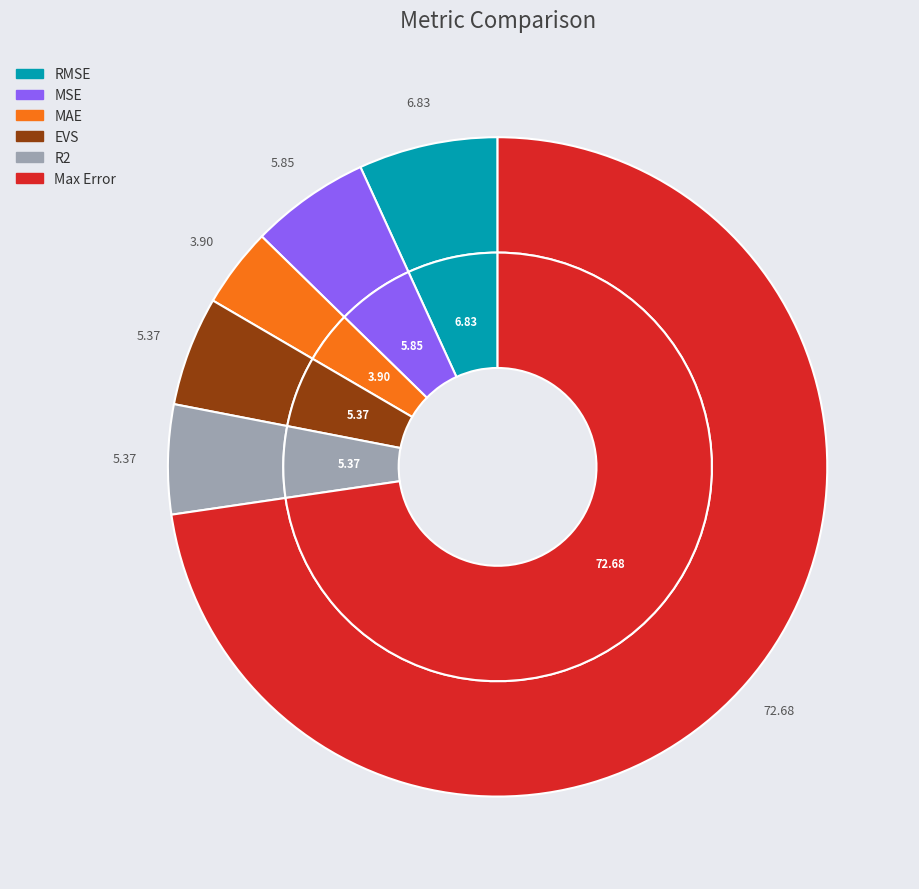

Rank the categories by value from highest to lowest.

Max Error, RMSE, MSE, EVS, R2, MAE